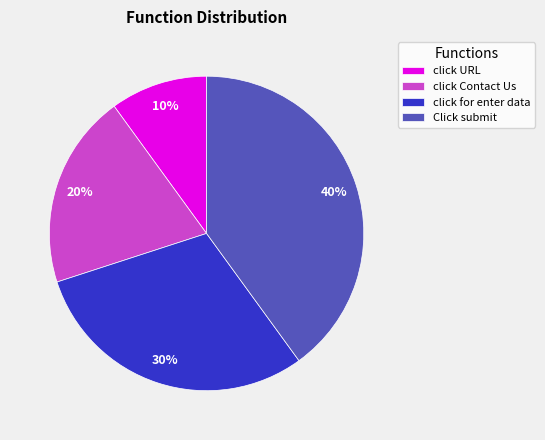

What percentage is the click URL slice, to the nearest percent?

10%